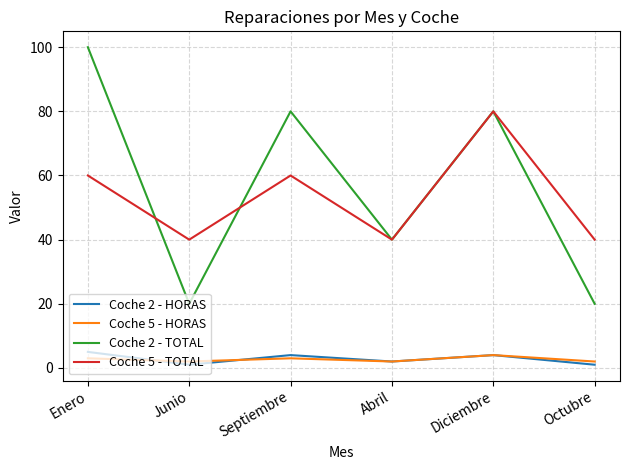

Is it true that Coche 2 - TOTAL equals 41 at Enero?

False